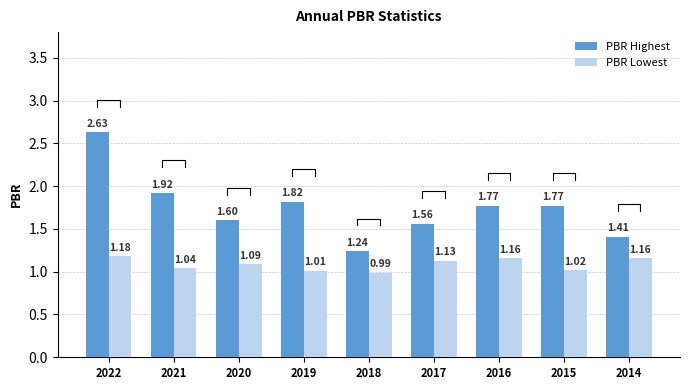

True or false: PBR Highest has a value of 2.3 at 2020.

False